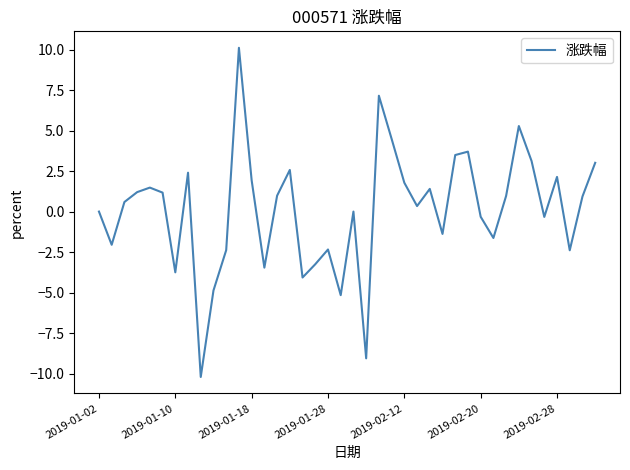

What is the smallest value displayed?

-10.2